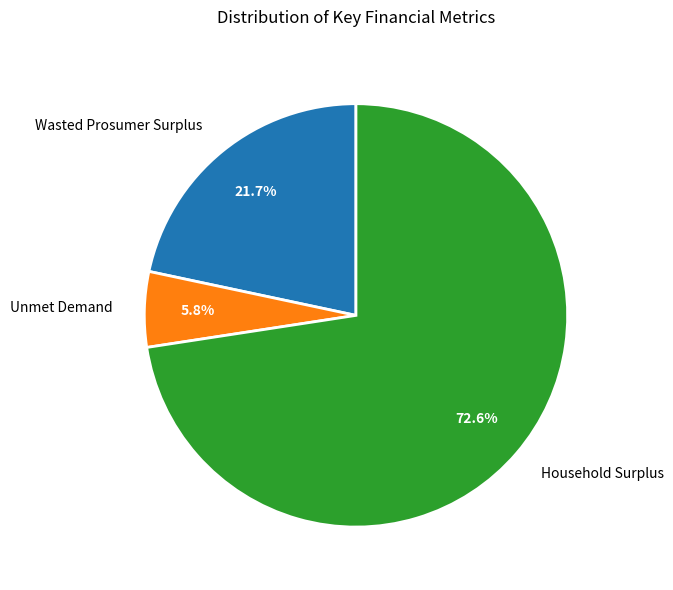

What percentage is the Unmet Demand slice, to the nearest percent?

6%